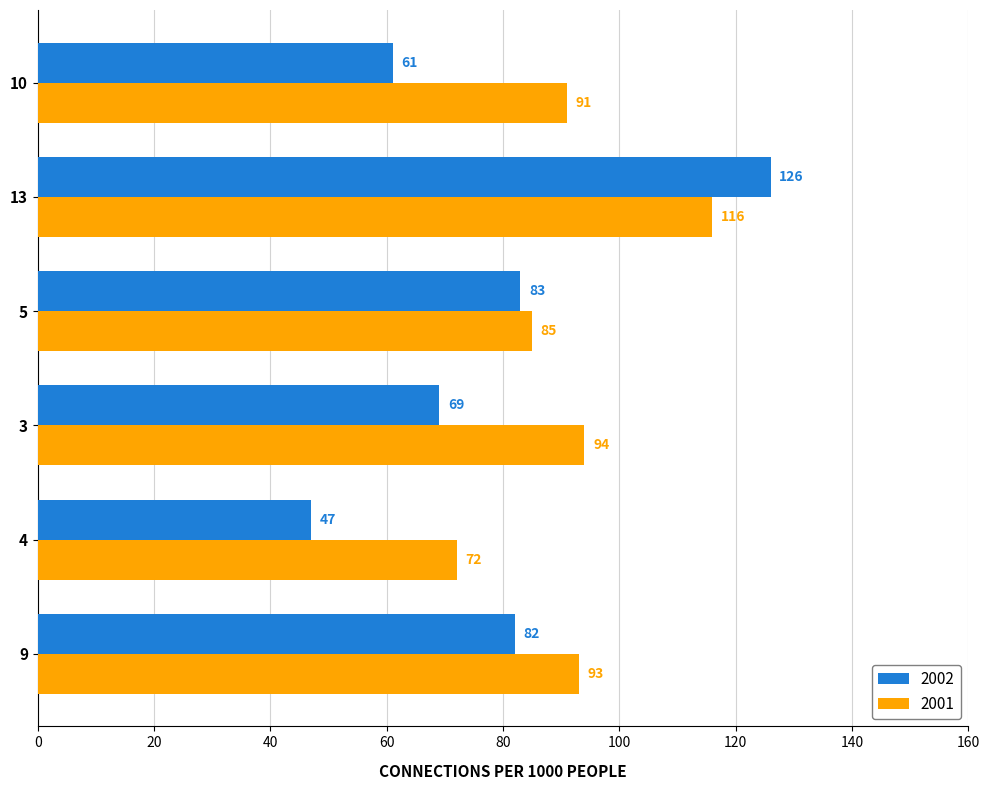

List the labels in order of 2002 value, largest first.

13, 5, 9, 3, 10, 4